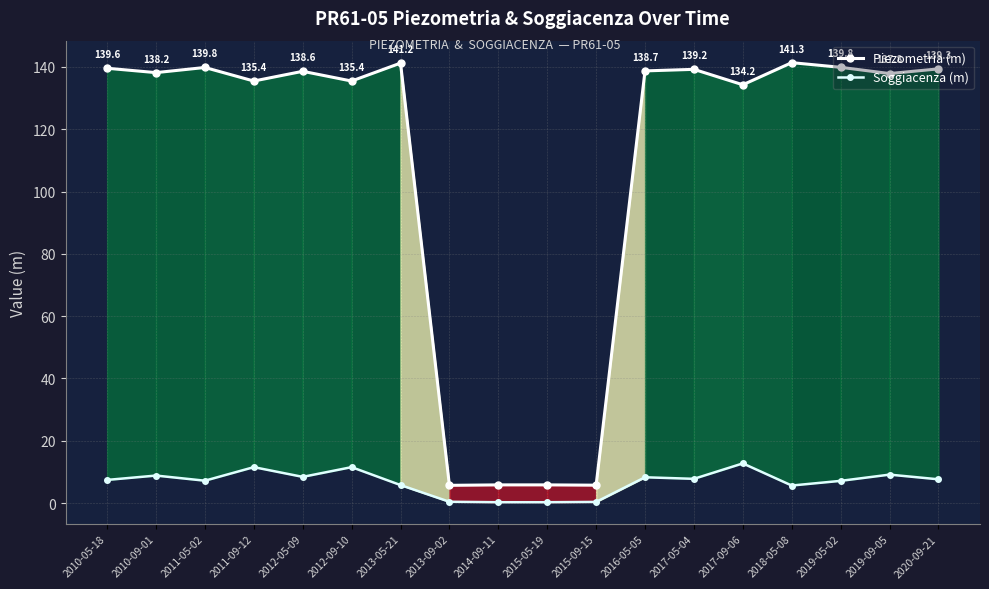

What is the difference between the Soggiacenza (m) values at 2017-09-06 and 2013-09-02?

12.3